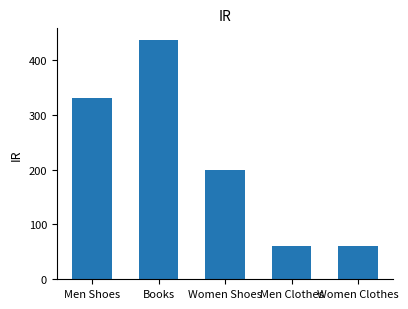

What is the difference between the second highest and minimum values?

270